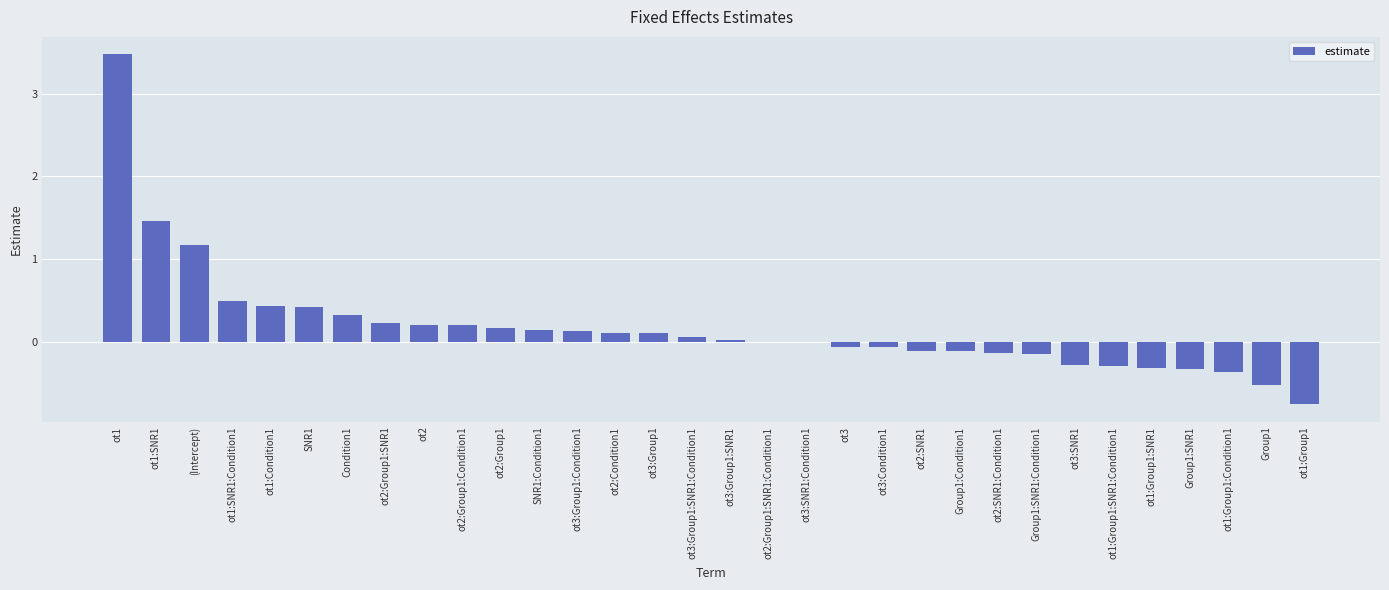

The chart shows a value of 0.7 at ot1:Condition1. True or false?

False